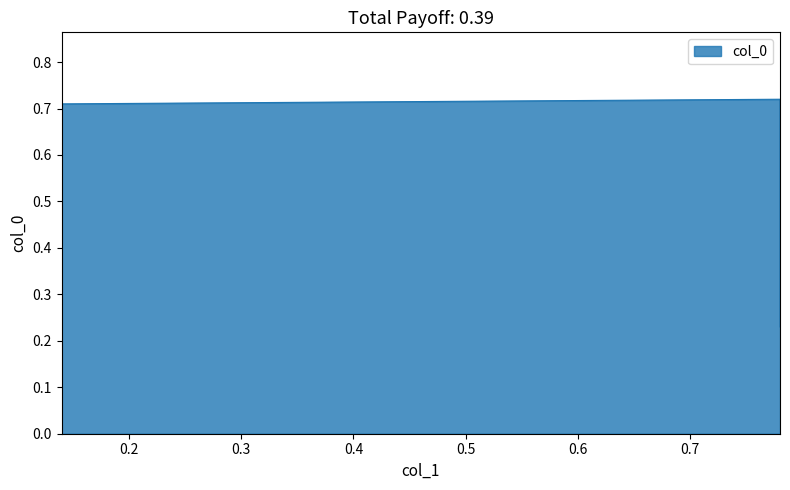

What is the greatest value displayed?

0.7